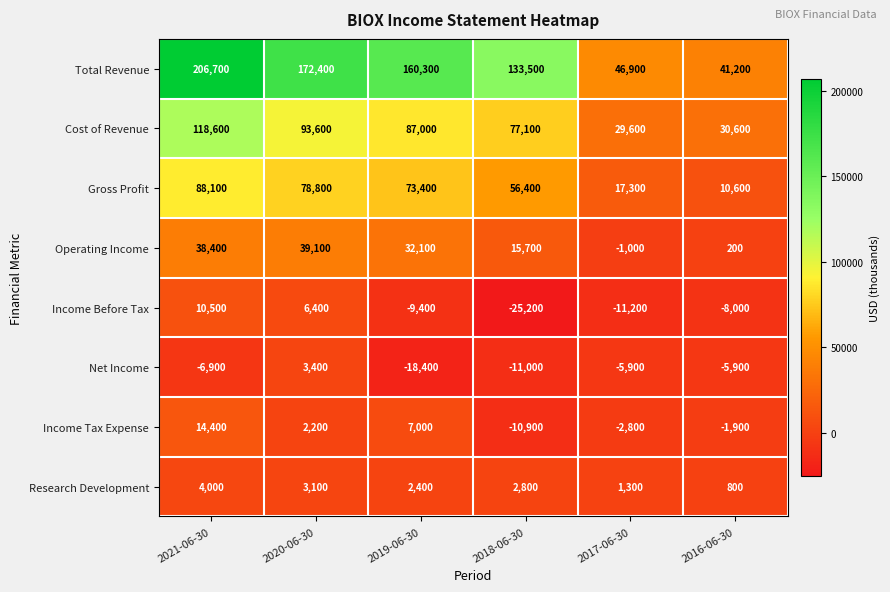

Rank the series by their maximum value, from lowest to highest.

Net Income, Research Development, Income Before Tax, Income Tax Expense, Operating Income, Gross Profit, Cost of Revenue, Total Revenue